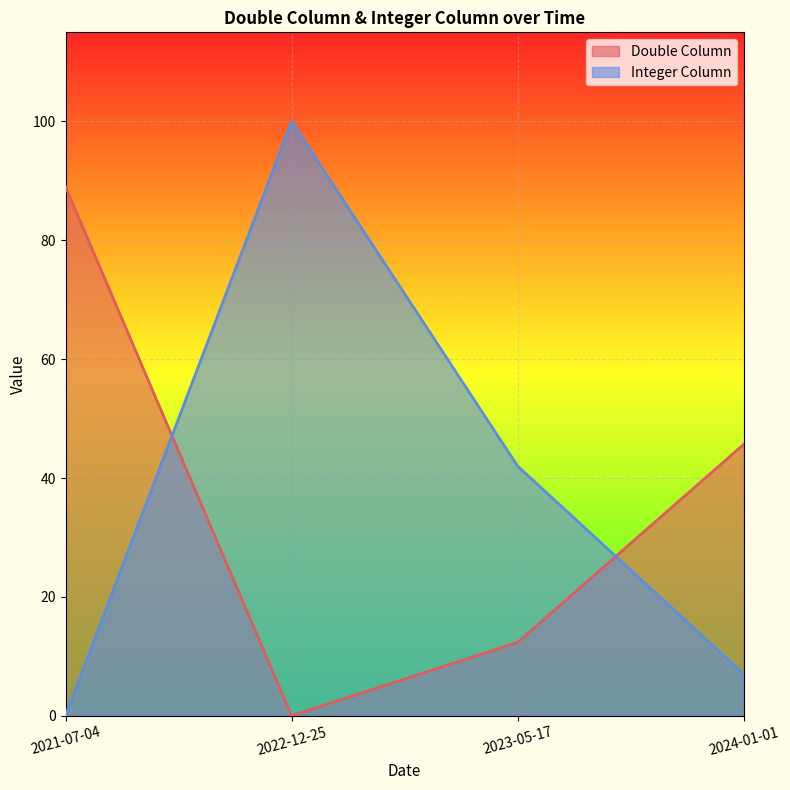

What value does the Integer Column series have at 2022-12-25?

100.0